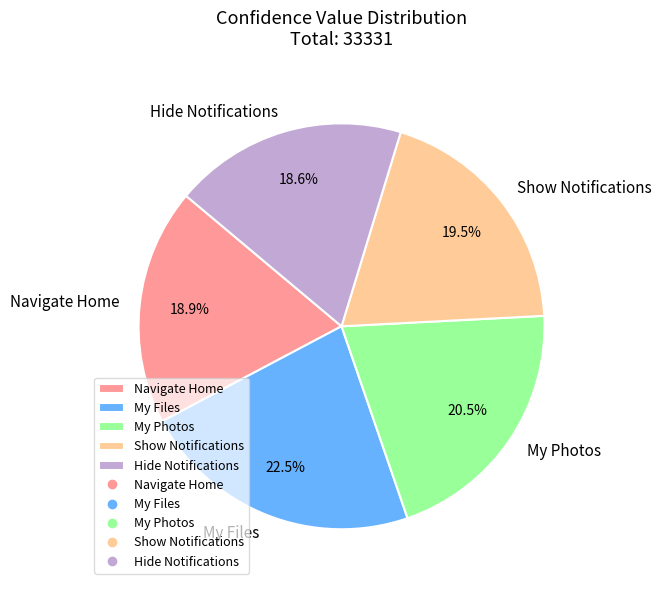

Which slice is the largest?

My Files